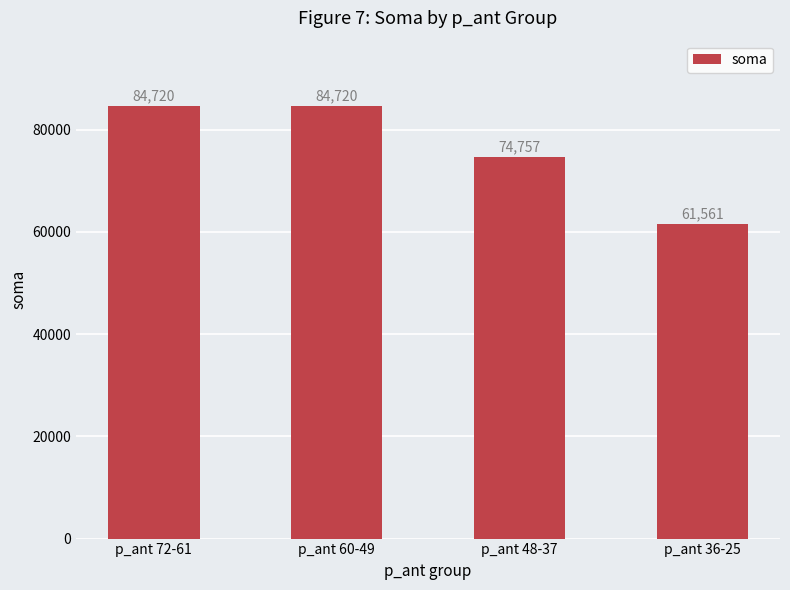

Which category has the lowest value across all series?

p_ant 36-25